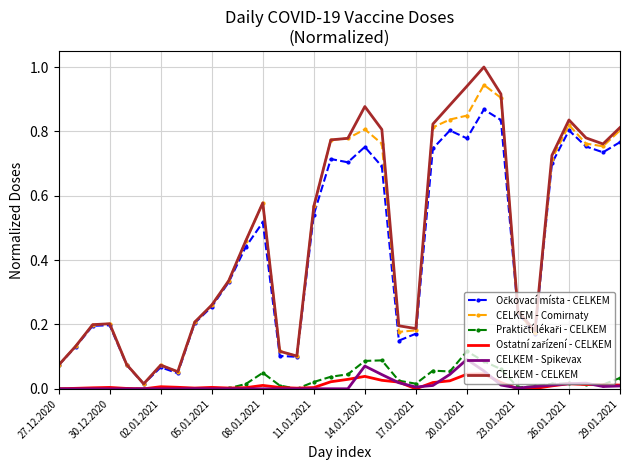

What is the highest value of the CELKEM - CELKEM series?

1.0